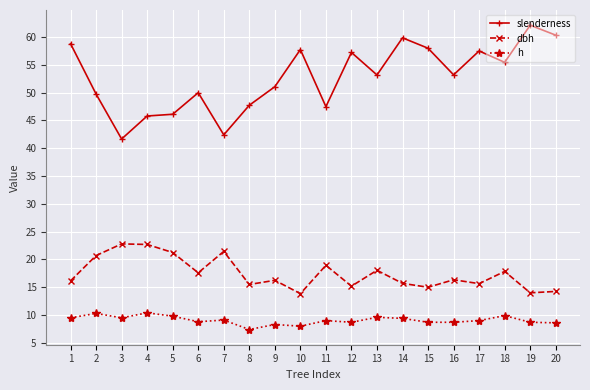

Where does the h series first go above 9?

1